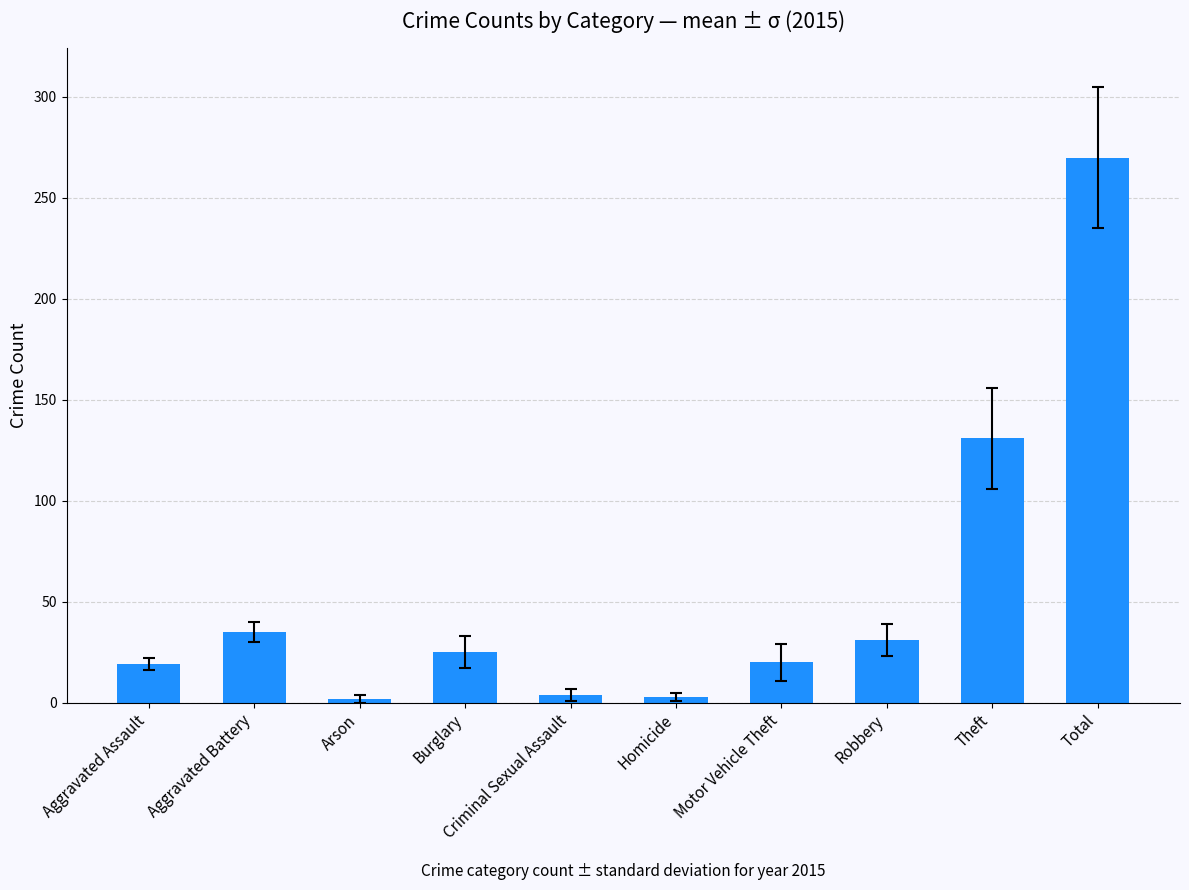

What position from the right is Aggravated Assault?

10